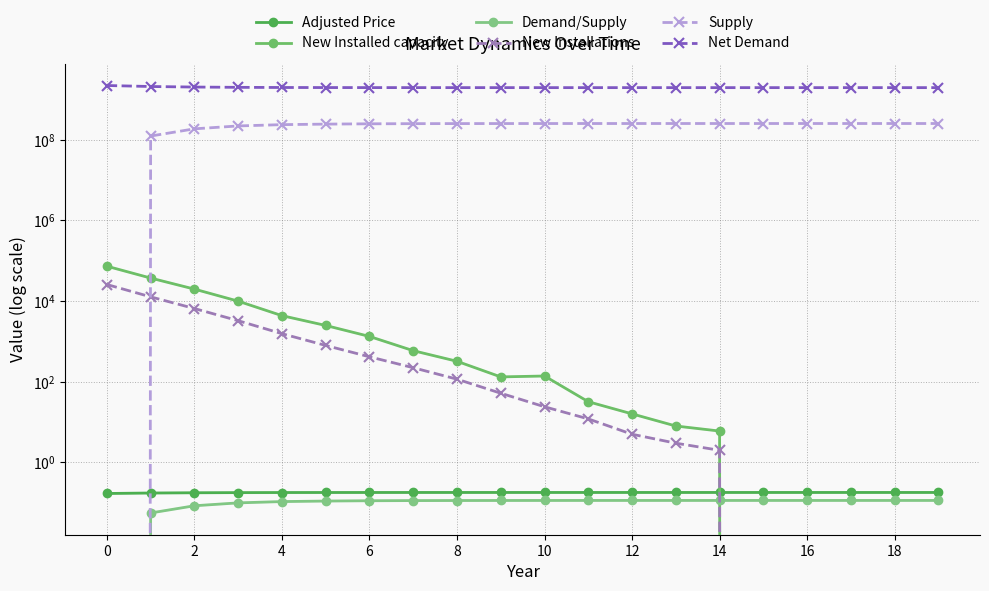

How many positive values does the Demand/Supply series have?

19